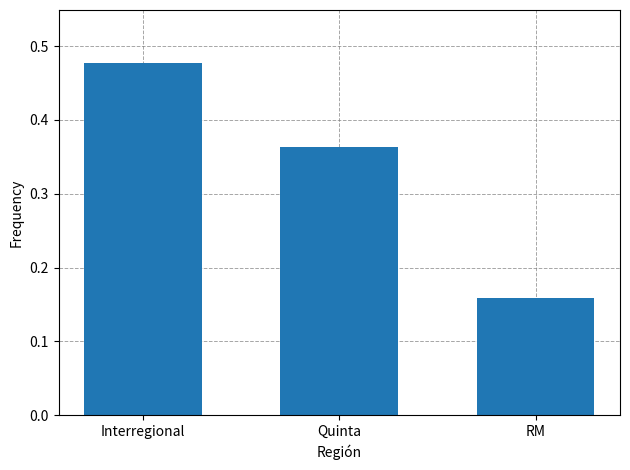

What is the label of the 1st bar from the right?

RM